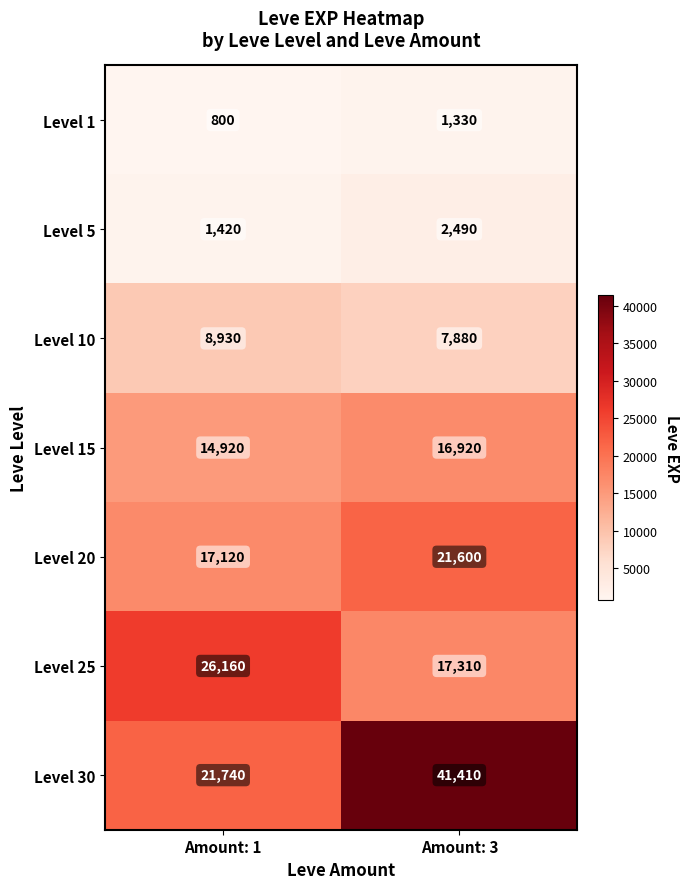

What is the greatest value displayed?

41410